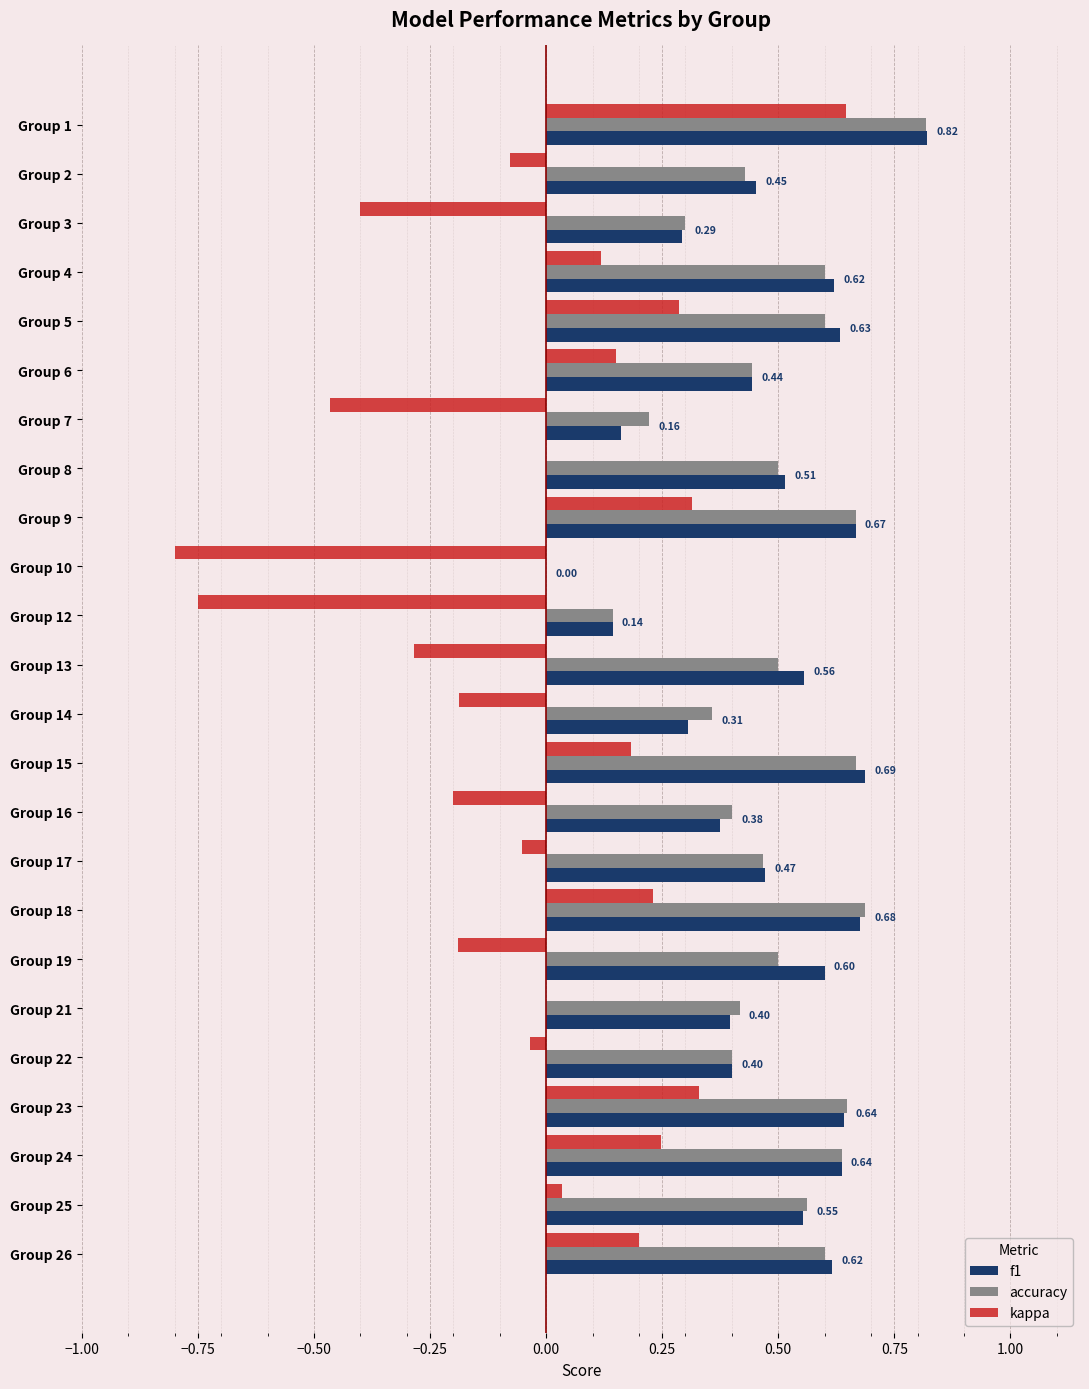

Which series changed the most between Group 3 and Group 21?

kappa